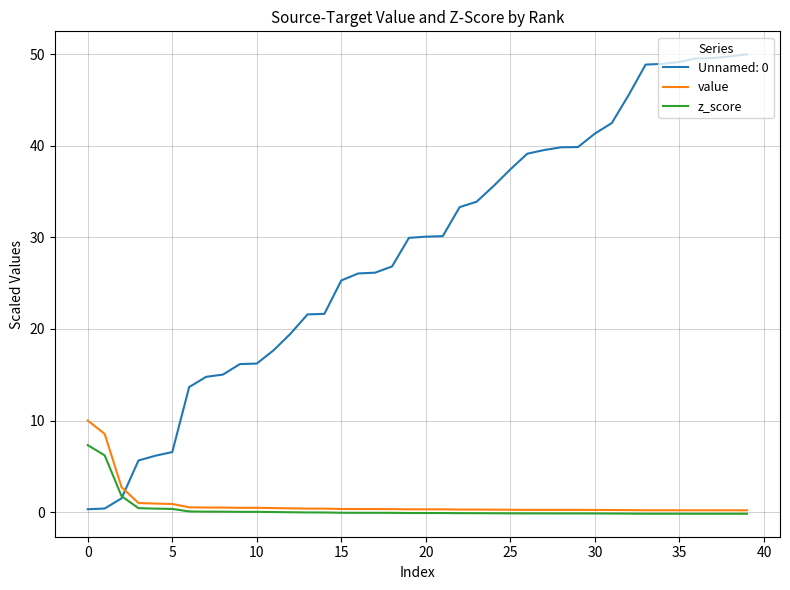

Is this an area chart (filled region under the line)?

No